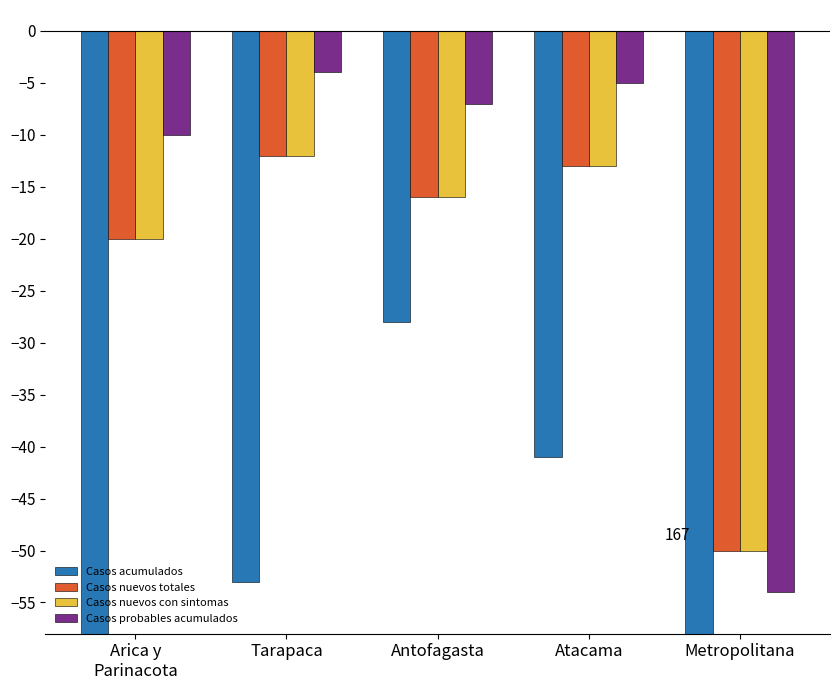

Read the Casos nuevos totales value at Antofagasta, to the nearest 5.

-15